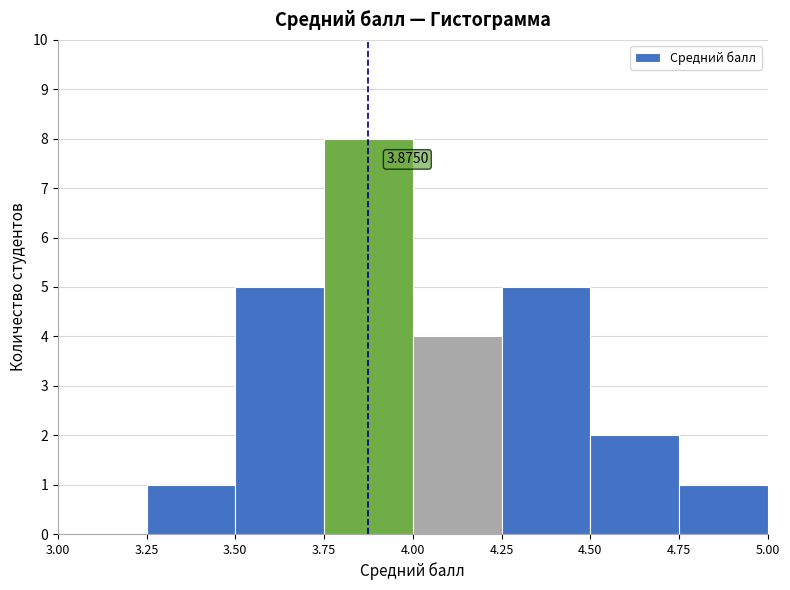

Which range on the x-axis has the tallest bar?

3.75 to 4.00